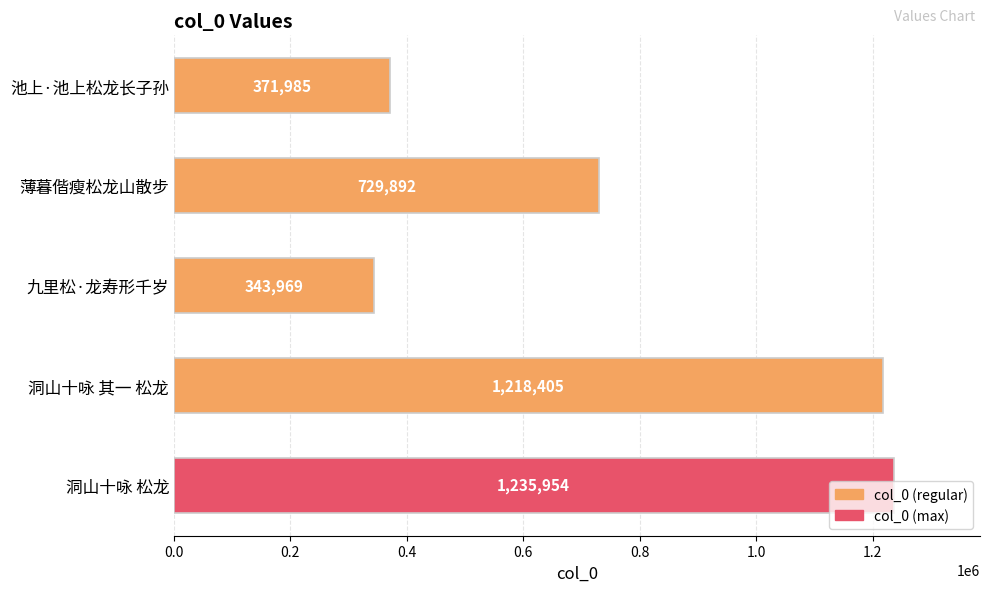

What is the value of the 1st bar from the top?

371985